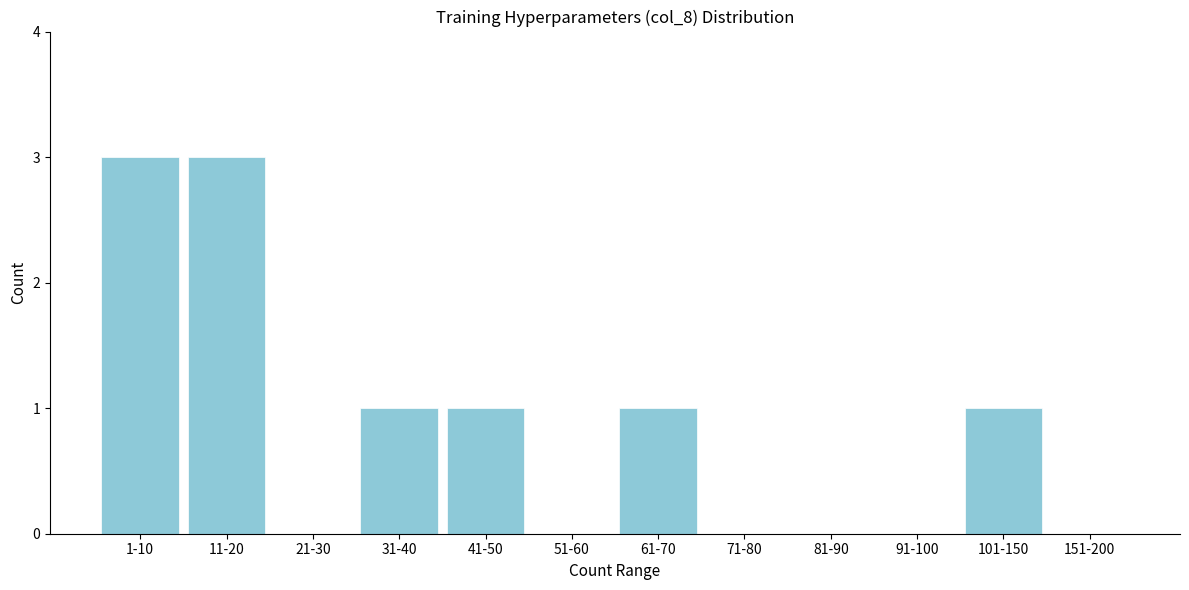

Reading right to left, transcribe all the data shown in this chart.

151-200=0	101-150=1	91-100=0	81-90=0	71-80=0	61-70=1	51-60=0	41-50=1	31-40=1	21-30=0	11-20=3	1-10=3